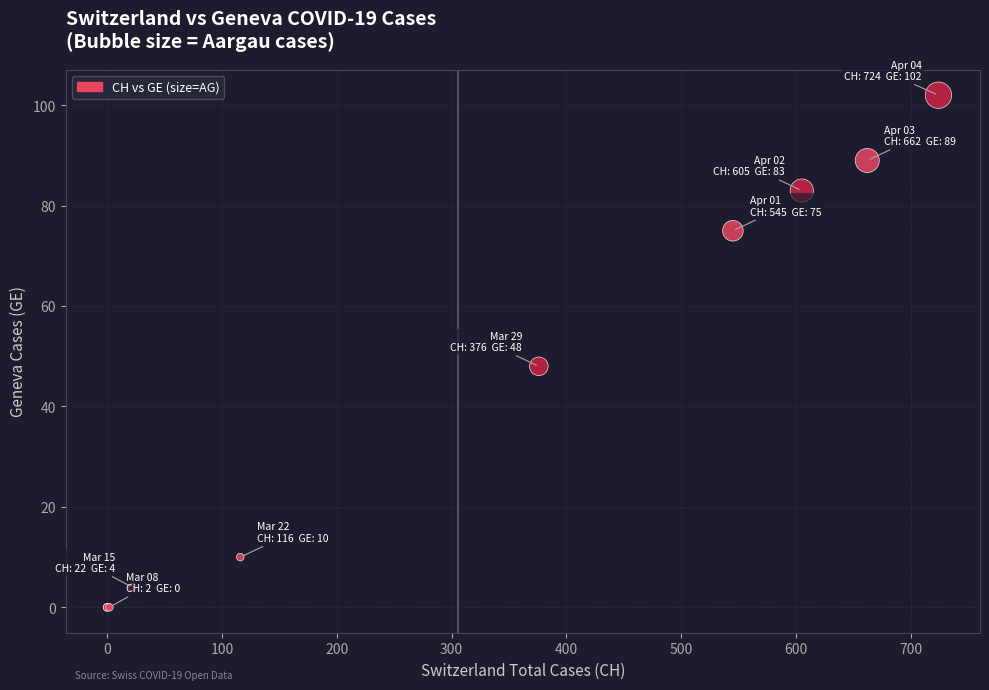

What Y value in the scatter plot is closest to 51?

48